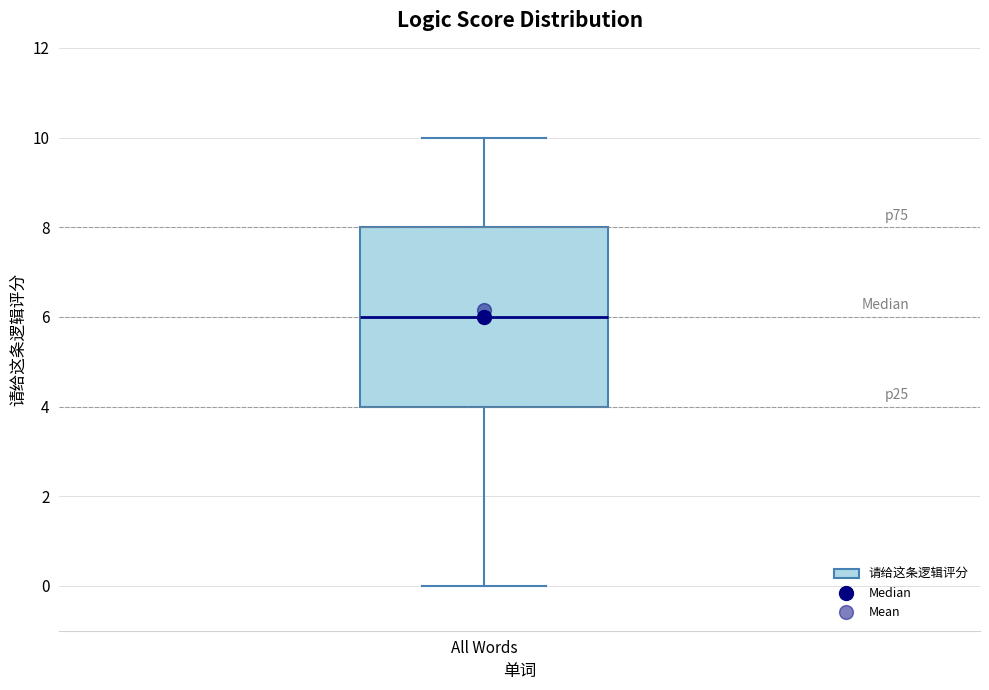

Read this box plot against the y-axis: the position of the median line, the range covered by the box, and the ends of both whiskers. The values are not printed on the chart, so give them approximately, as read against the axis.

median 6, box 4 to 8, whiskers 0 to 10